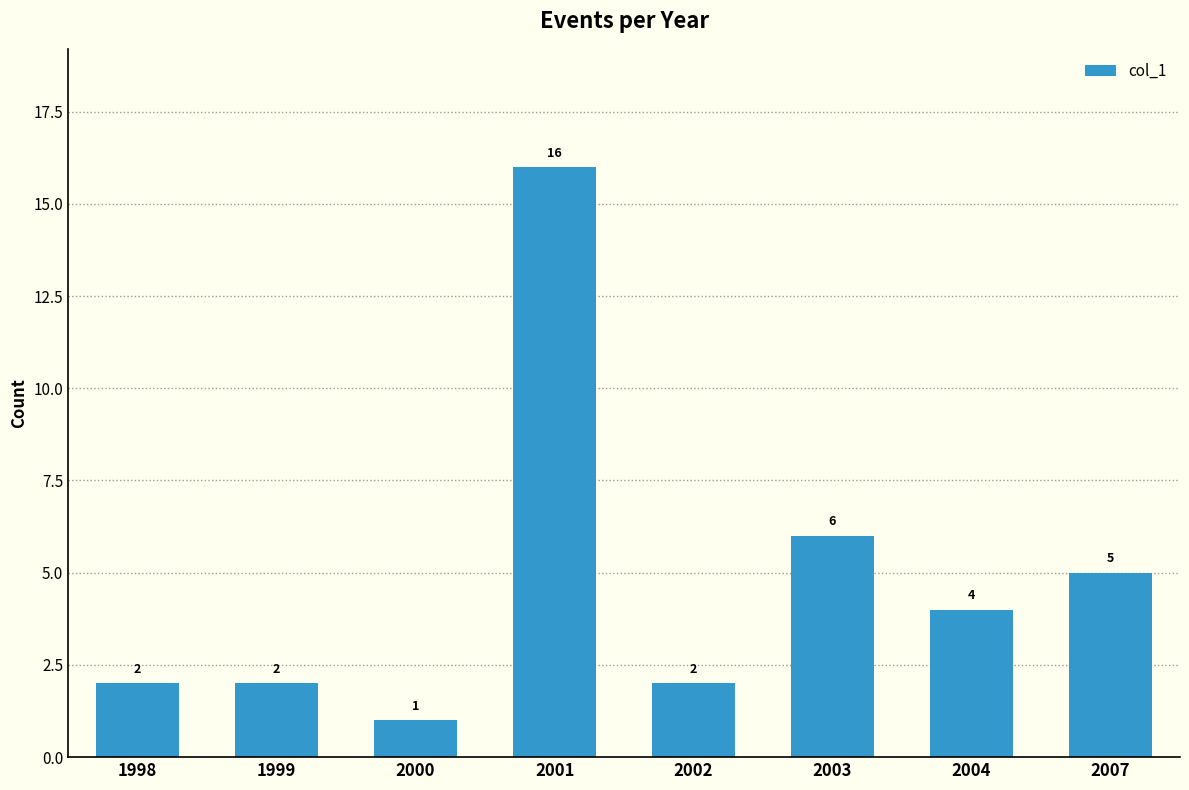

Are the bars horizontal?

No